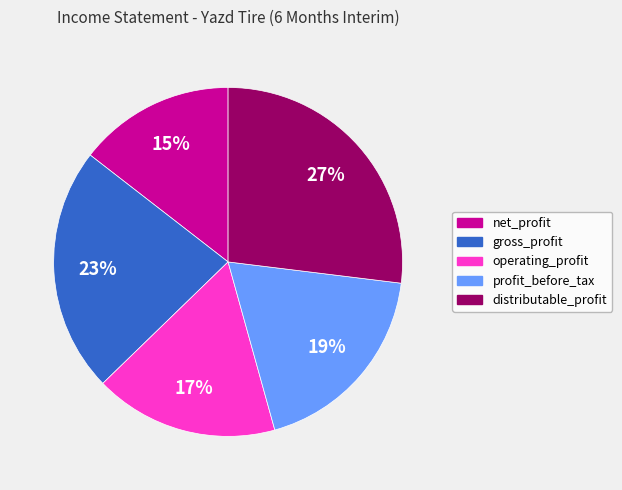

Which slice is the largest?

distributable_profit